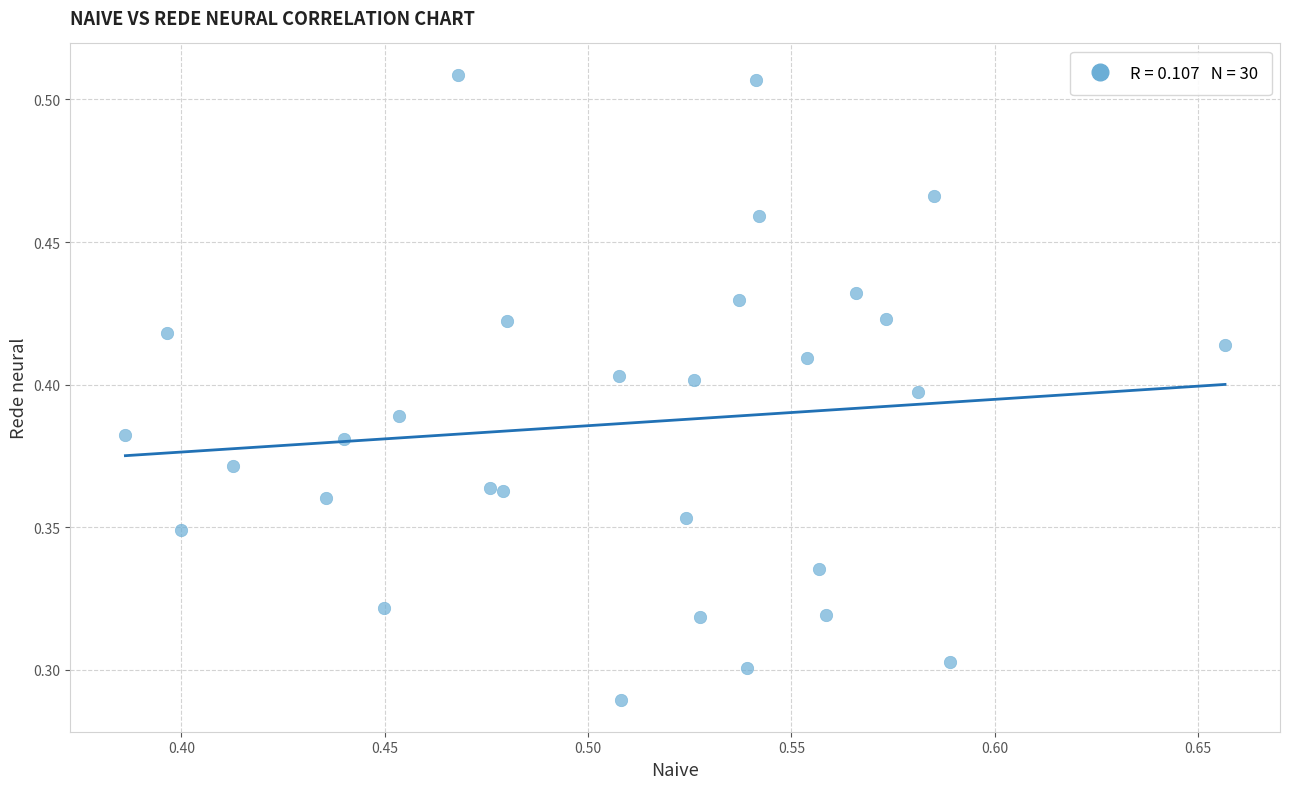

How many data points are displayed?

30